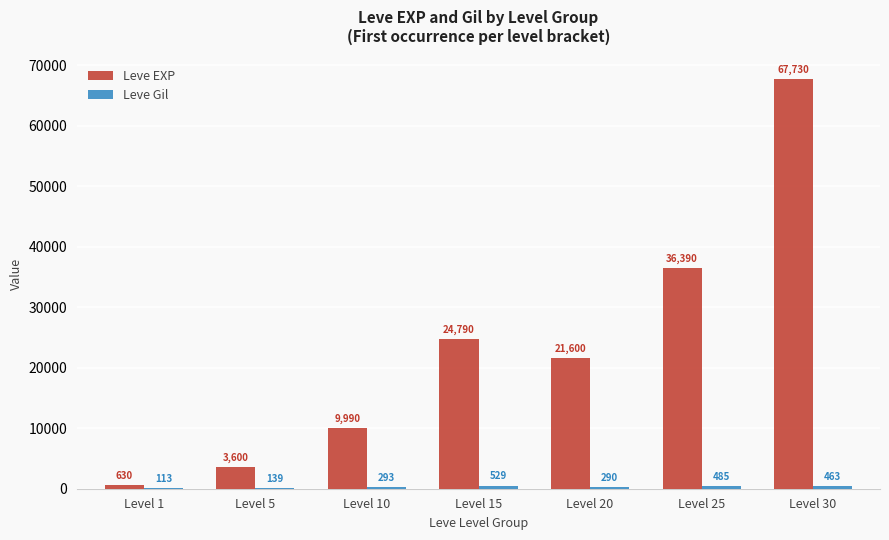

The Leve EXP series shows 3600 at Level 5. True or false?

True